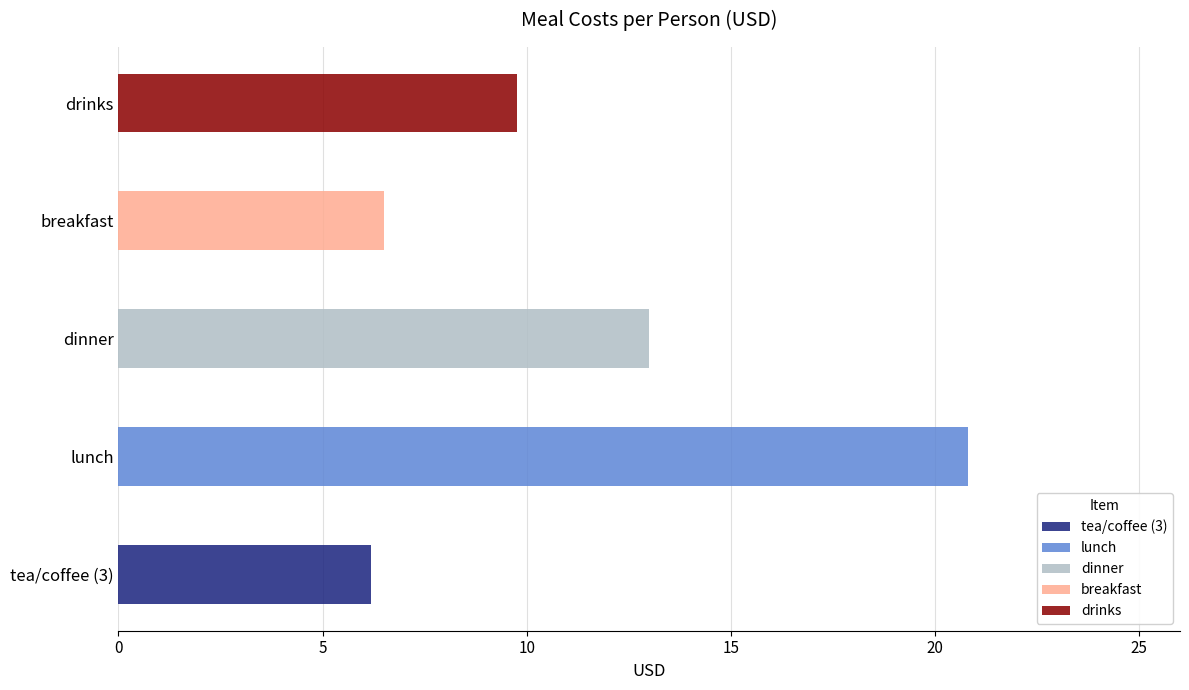

The value at breakfast is 4.5. True or false?

False